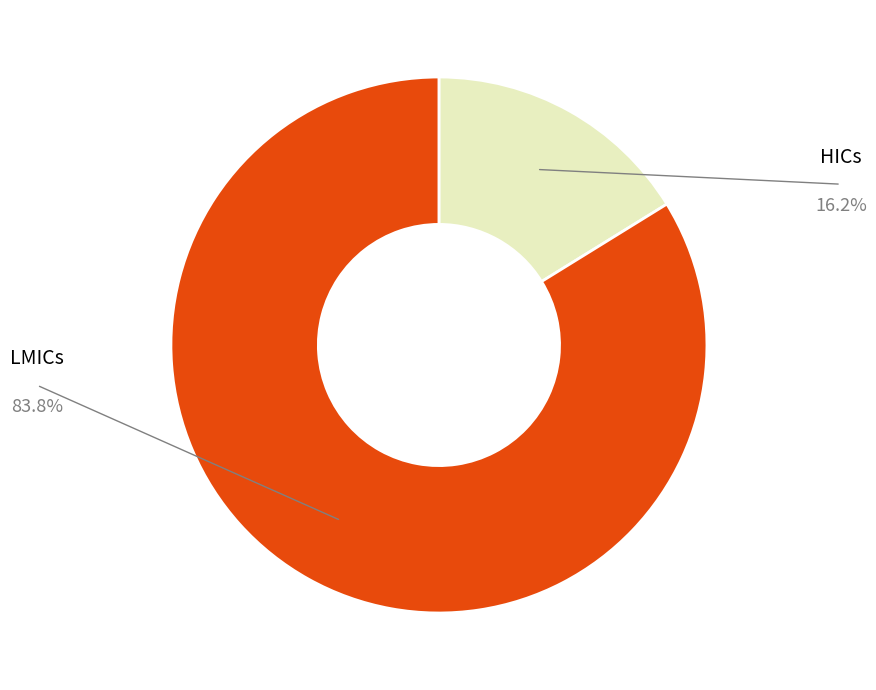

Is there any slice that represents more than half of the pie?

Yes